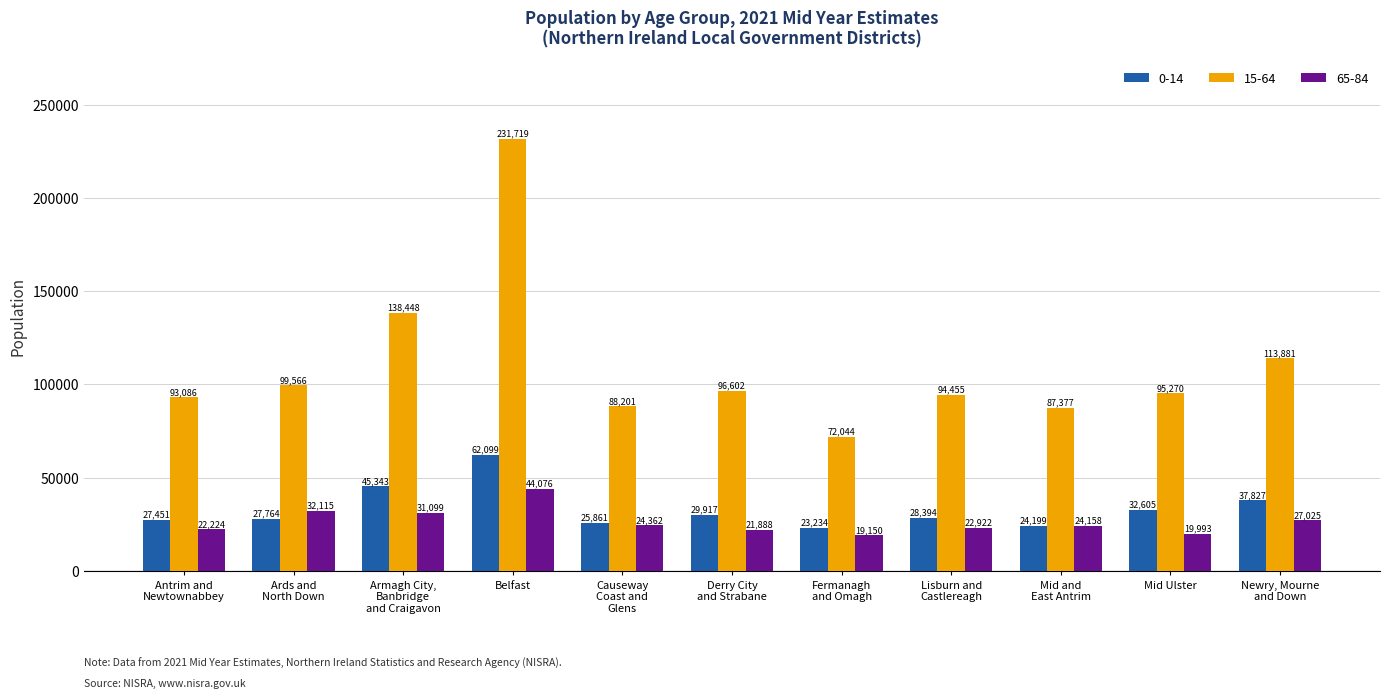

Reading left to right, transcribe all the data shown in this chart.

0-14: Antrim and
Newtownabbey=27451	Ards and
North Down=27764	Armagh City,
Banbridge
and Craigavon=45343	Belfast=62099	Causeway
Coast and
Glens=25861	Derry City
and Strabane=29917	Fermanagh
and Omagh=23234	Lisburn and
Castlereagh=28394	Mid and
East Antrim=24199	Mid Ulster=32605	Newry, Mourne
and Down=37827
15-64: Antrim and
Newtownabbey=93086	Ards and
North Down=99566	Armagh City,
Banbridge
and Craigavon=138448	Belfast=231719	Causeway
Coast and
Glens=88201	Derry City
and Strabane=96602	Fermanagh
and Omagh=72044	Lisburn and
Castlereagh=94455	Mid and
East Antrim=87377	Mid Ulster=95270	Newry, Mourne
and Down=113881
65-84: Antrim and
Newtownabbey=22224	Ards and
North Down=32115	Armagh City,
Banbridge
and Craigavon=31099	Belfast=44076	Causeway
Coast and
Glens=24362	Derry City
and Strabane=21888	Fermanagh
and Omagh=19150	Lisburn and
Castlereagh=22922	Mid and
East Antrim=24158	Mid Ulster=19993	Newry, Mourne
and Down=27025